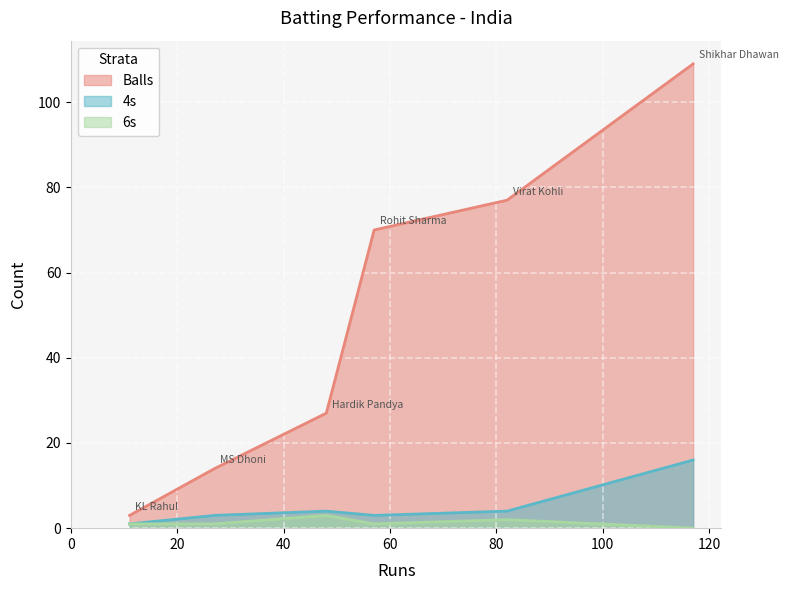

What is the value of the 6s point at the 3rd from the left?

2